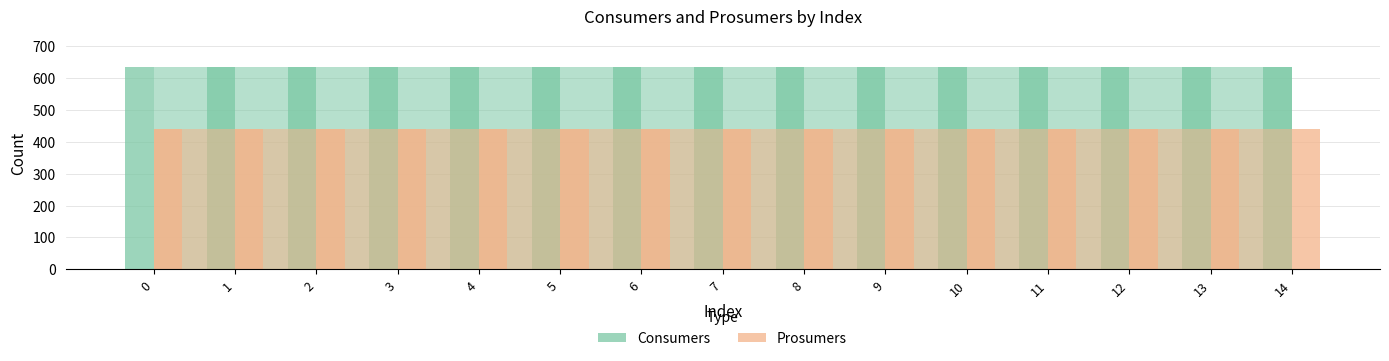

Between 8 and 14, which series saw the biggest shift?

Consumers